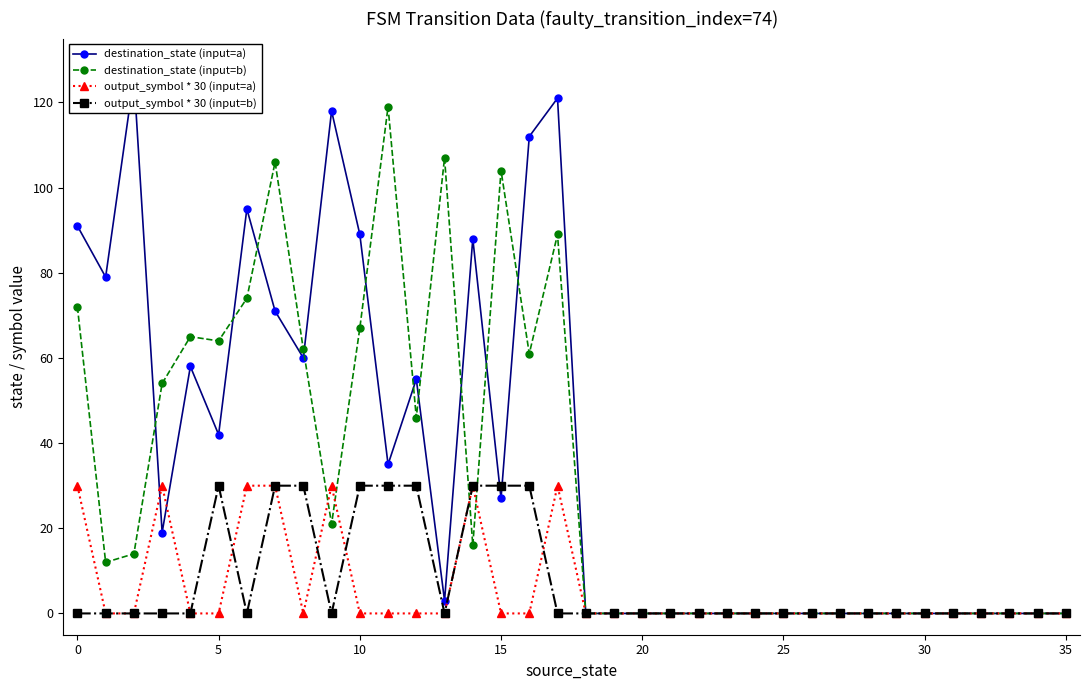

How many values in the destination_state (input=a) series are below 3?

18